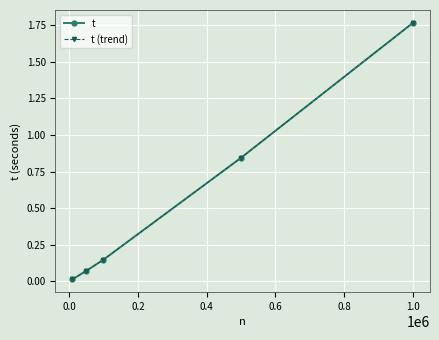

True or false: t and t (trend) intersect in this chart.

False